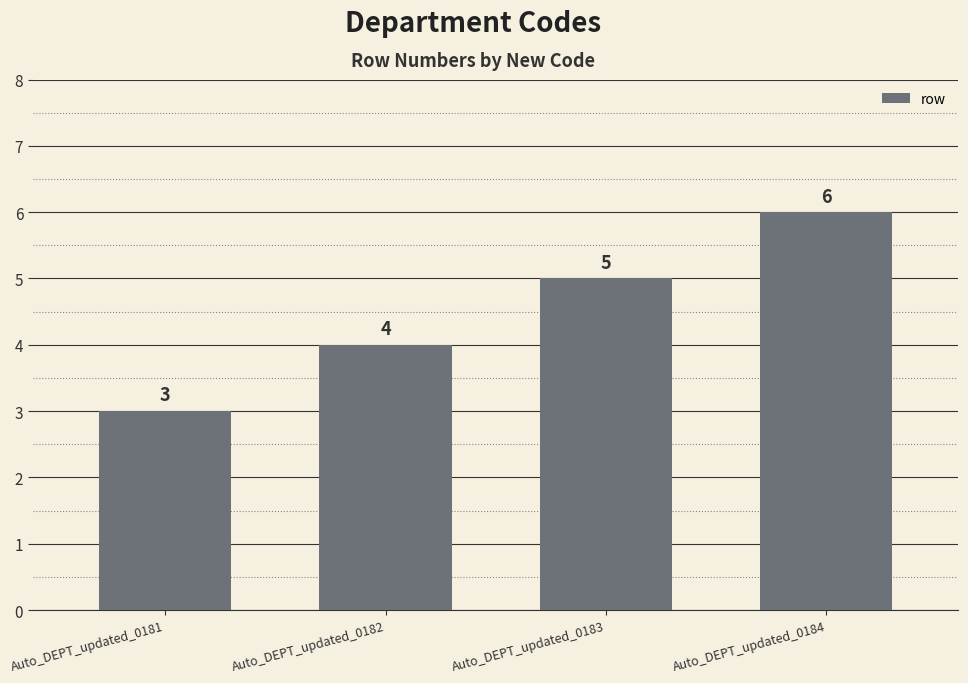

What is the difference between the maximum and minimum values?

3